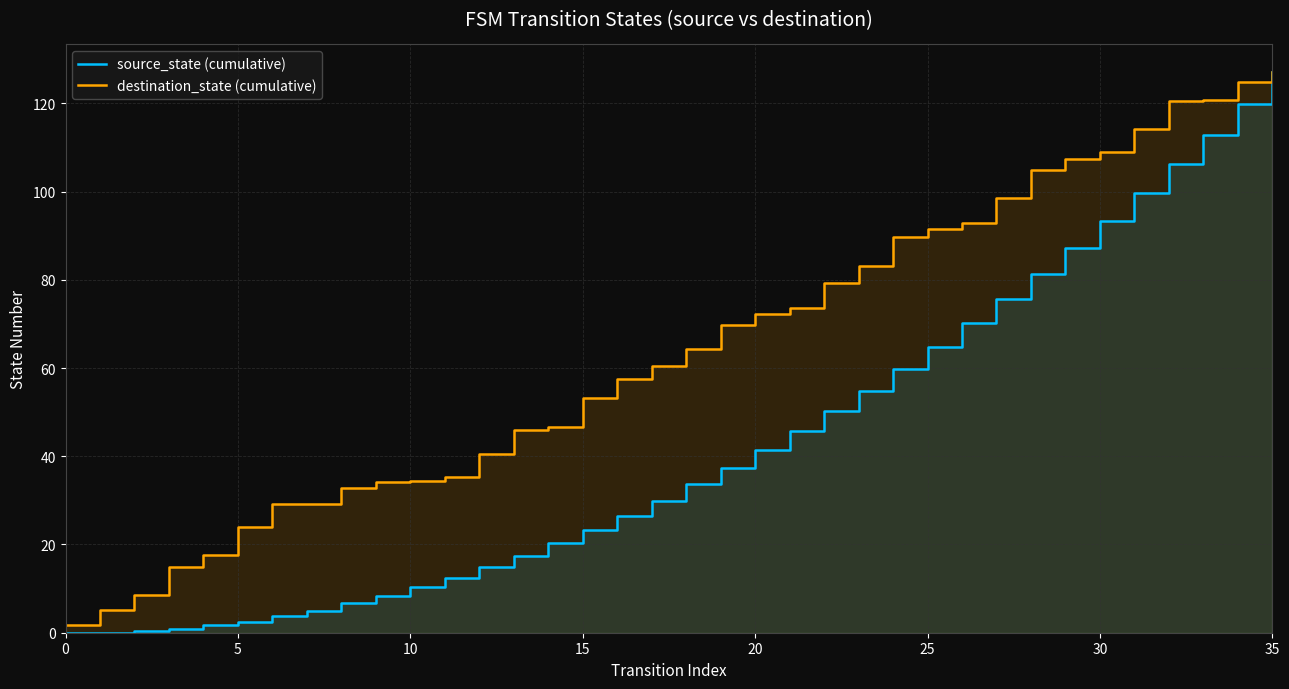

What is the difference between the second highest and second lowest values in the destination_state (cumulative) series?

119.6